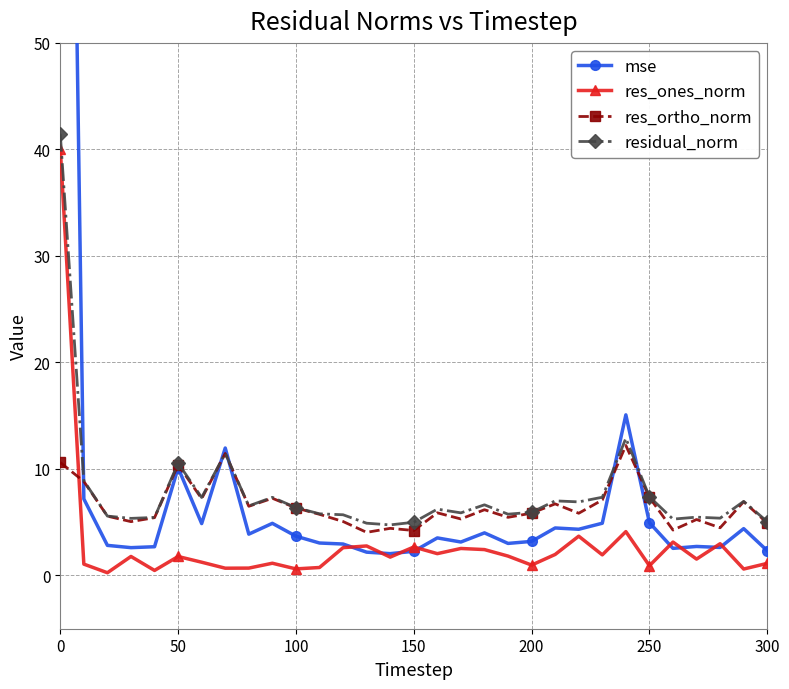

What is the minimum value for res_ortho_norm?

4.0